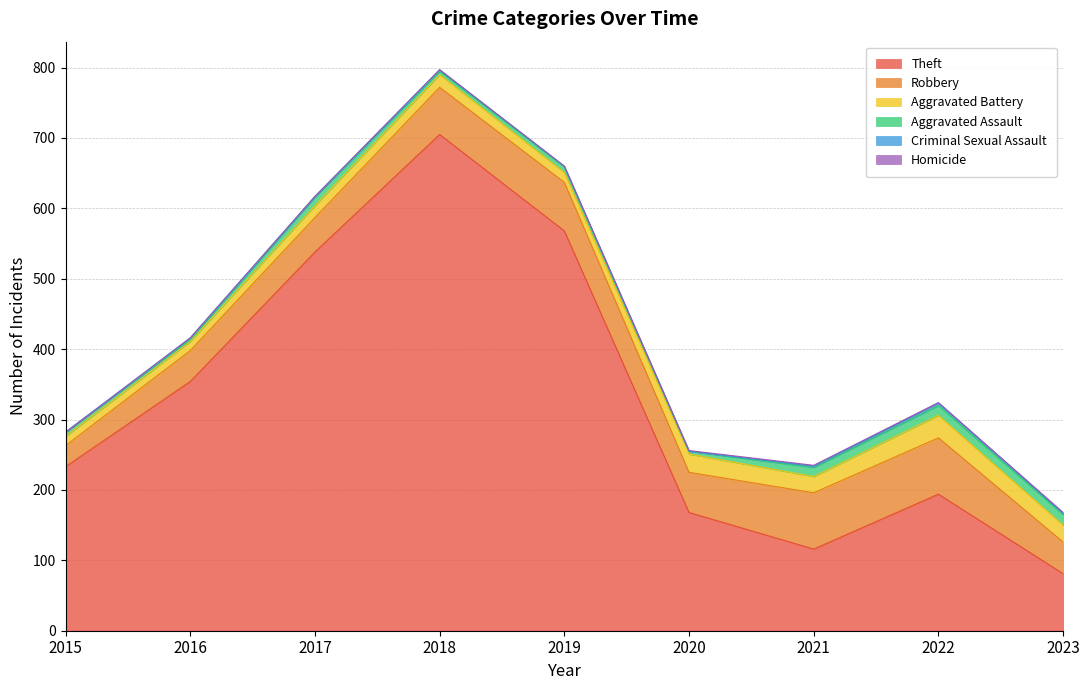

True or false: Robbery and Criminal Sexual Assault cross at least once.

False